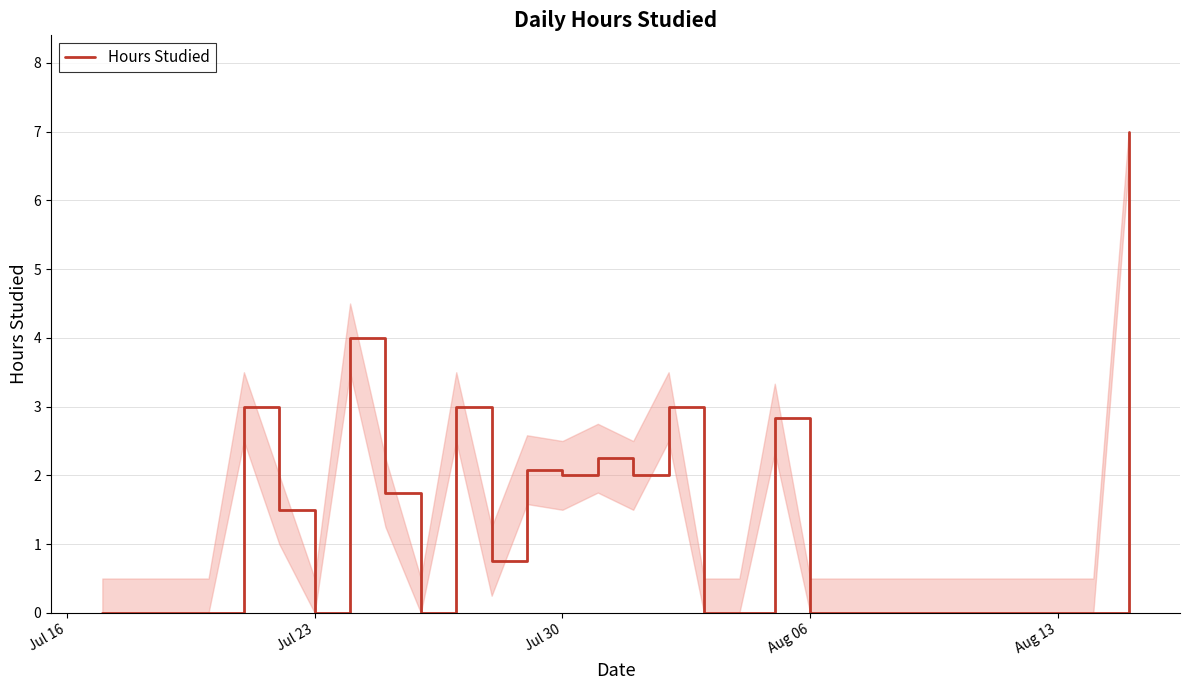

What is the greatest value displayed?

7.0